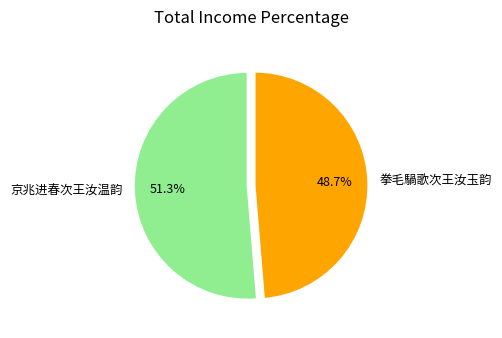

Which slice is the smallest?

拳毛騧歌次王汝玉韵